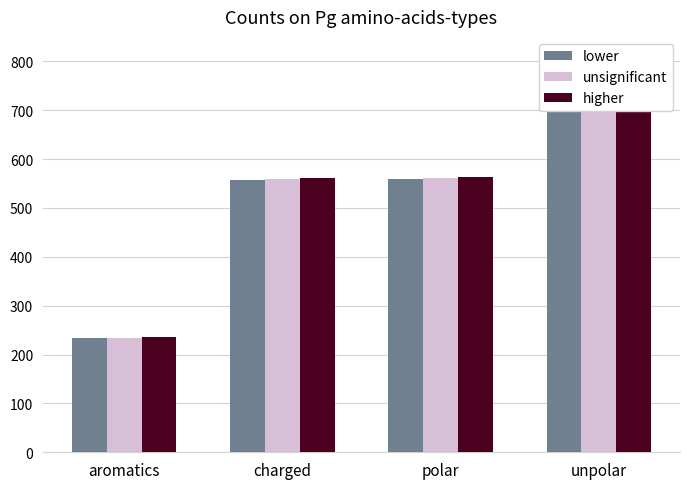

Rank the series at polar from lowest to highest value.

lower, unsignificant, higher